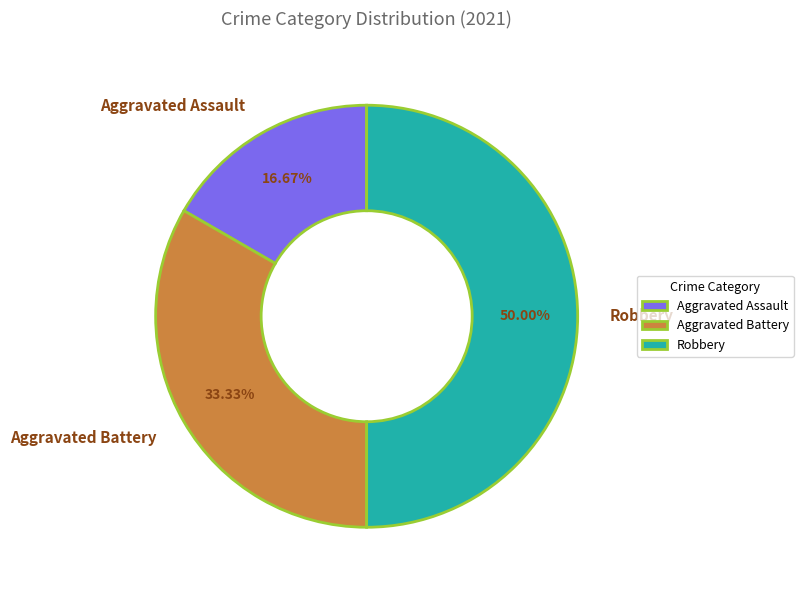

Does Aggravated Assault represent more than half of the total?

No